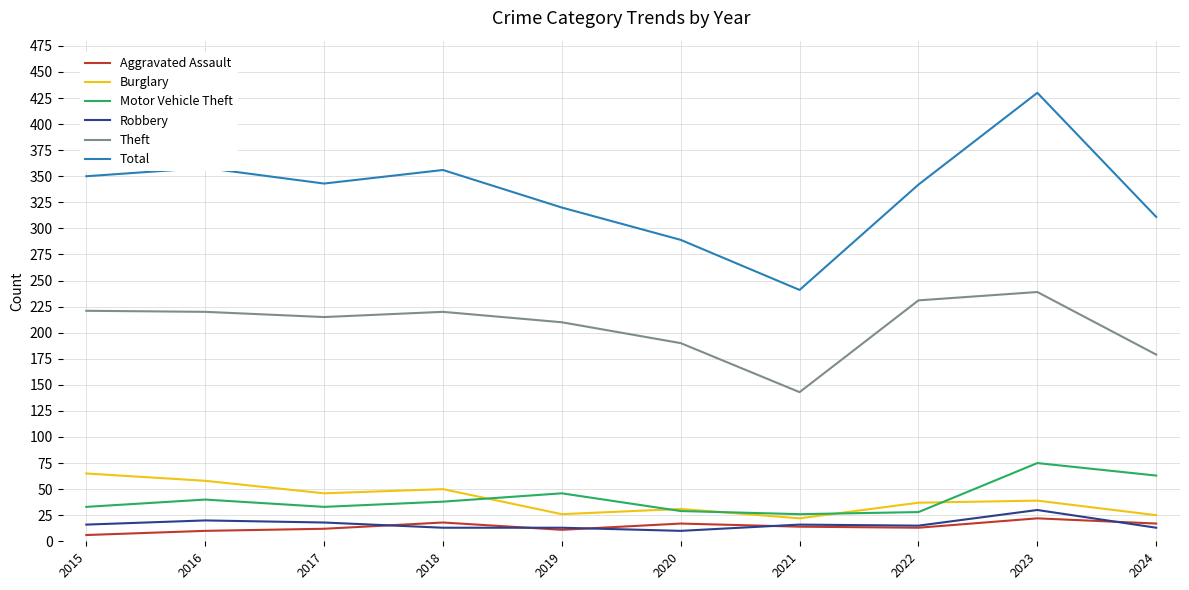

How many lines are shown in the chart?

6